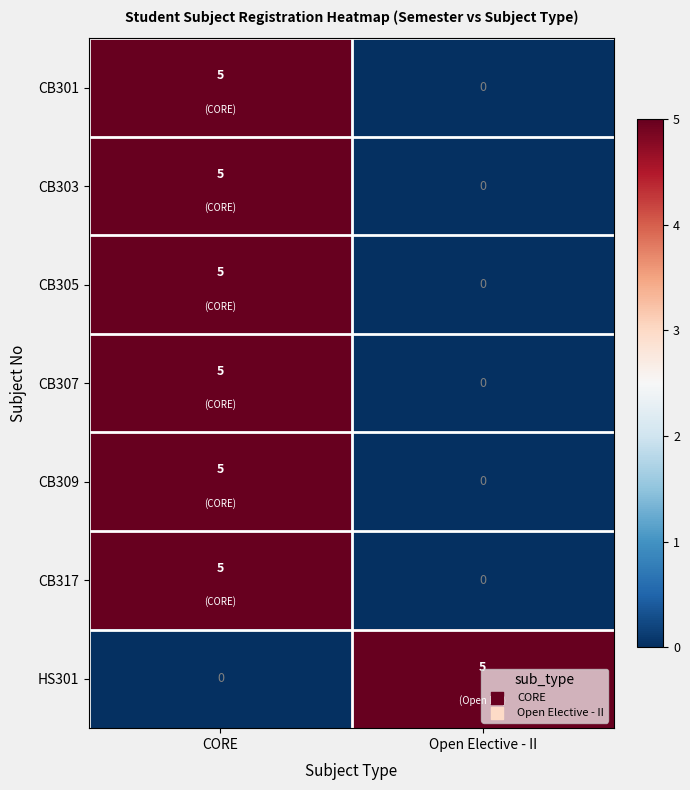

List the labels in order of CB309 value, largest first.

CORE, Open Elective - II